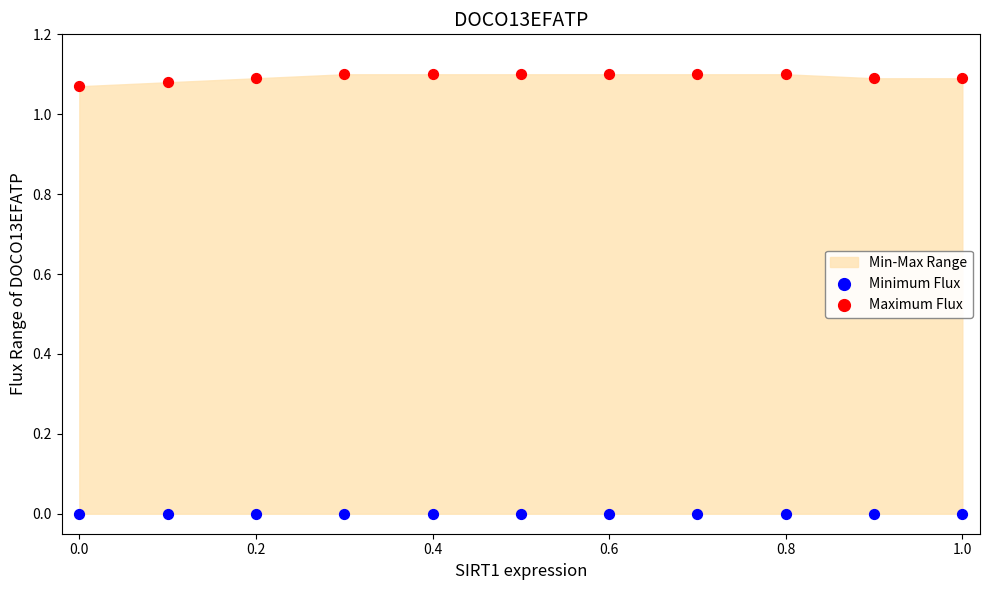

Which series contains the lowest Y value?

Minimum Flux